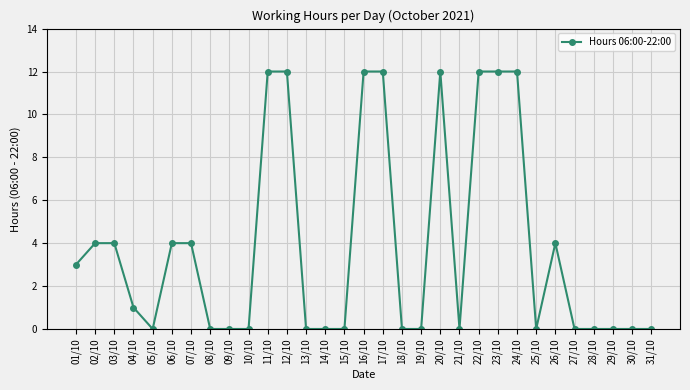

Reading right to left, extract all data points from this chart.

31/10=0	30/10=0	29/10=0	28/10=0	27/10=0	26/10=4	25/10=0	24/10=12	23/10=12	22/10=12	21/10=0	20/10=12	19/10=0	18/10=0	17/10=12	16/10=12	15/10=0	14/10=0	13/10=0	12/10=12	11/10=12	10/10=0	09/10=0	08/10=0	07/10=4	06/10=4	05/10=0	04/10=1	03/10=4	02/10=4	01/10=3